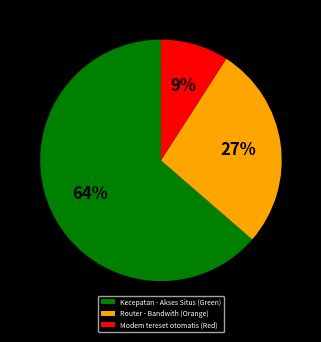

The Modem tereset otomatis (Red) slice represents 17% of the pie. True or false?

False